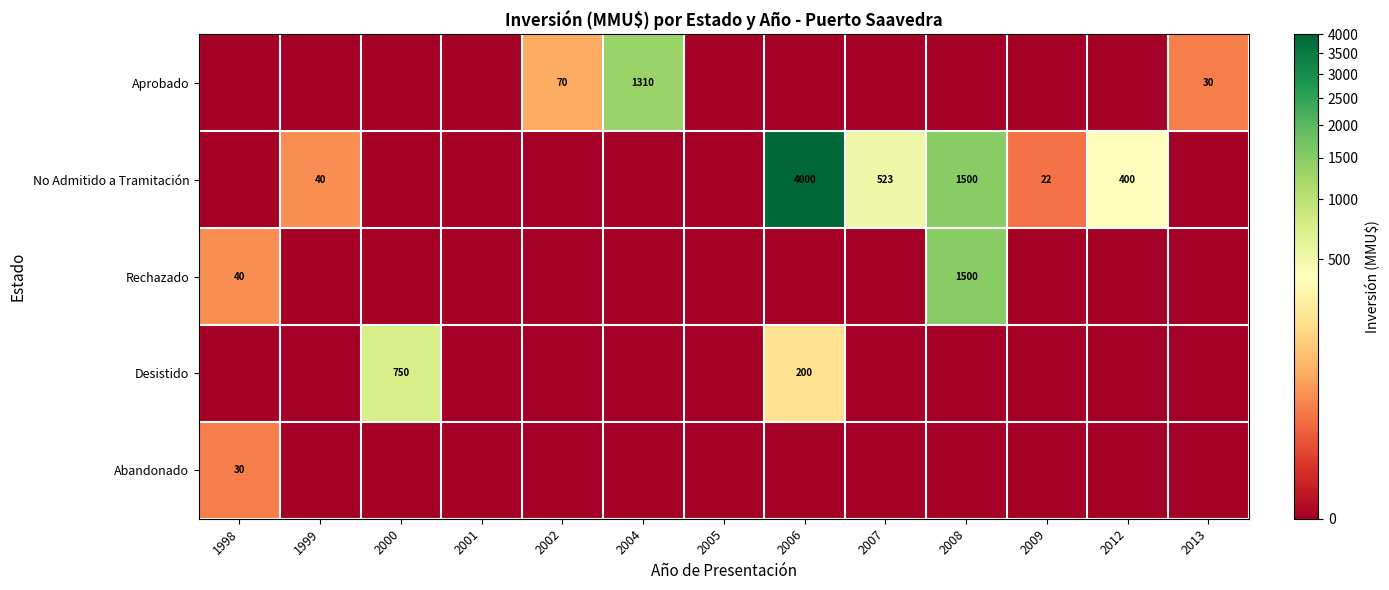

The value of Abandonado at 1998 is 30. True or false?

True